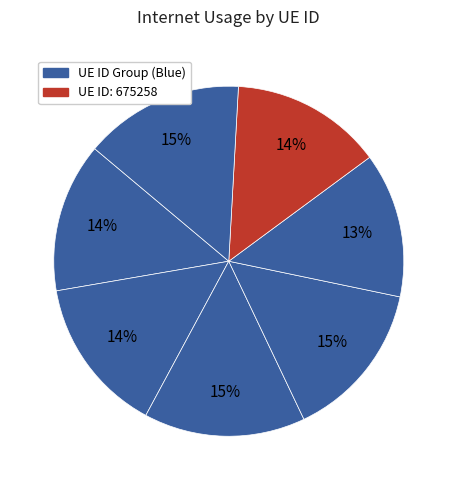

Count the number of slices in the pie.

7